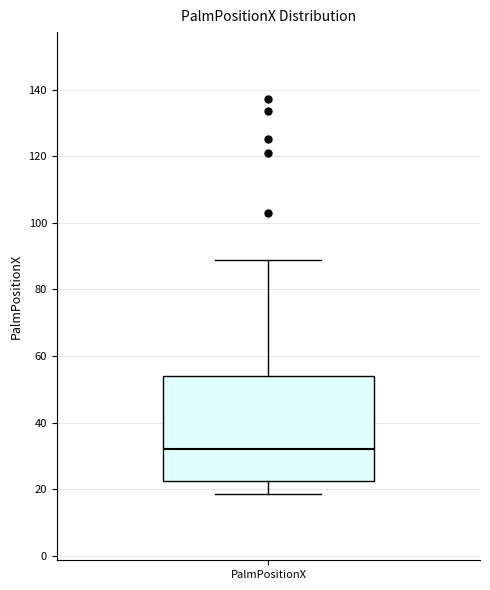

Transcribe this box plot: give where the median line is, the range the box spans, and where the two whiskers end, as read against the y-axis. The values are not printed on the chart, so give them approximately, as read against the axis.

median 32, box 22 to 54, whiskers 18 to 88